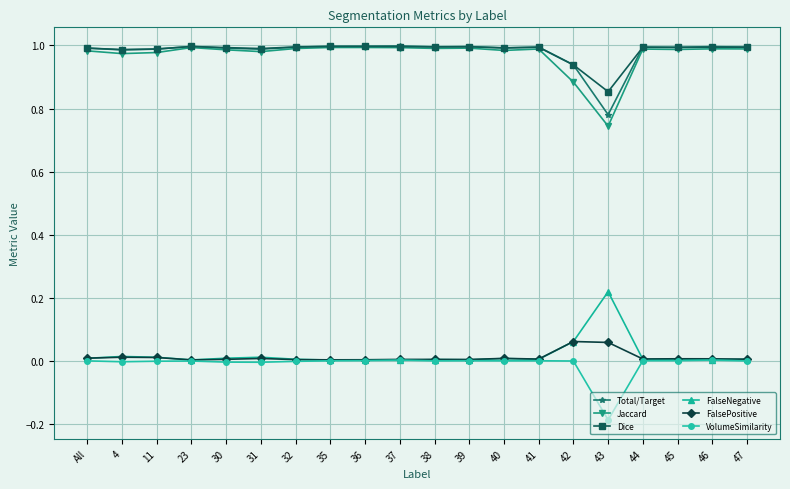

Which category has the lowest value across all series?

43